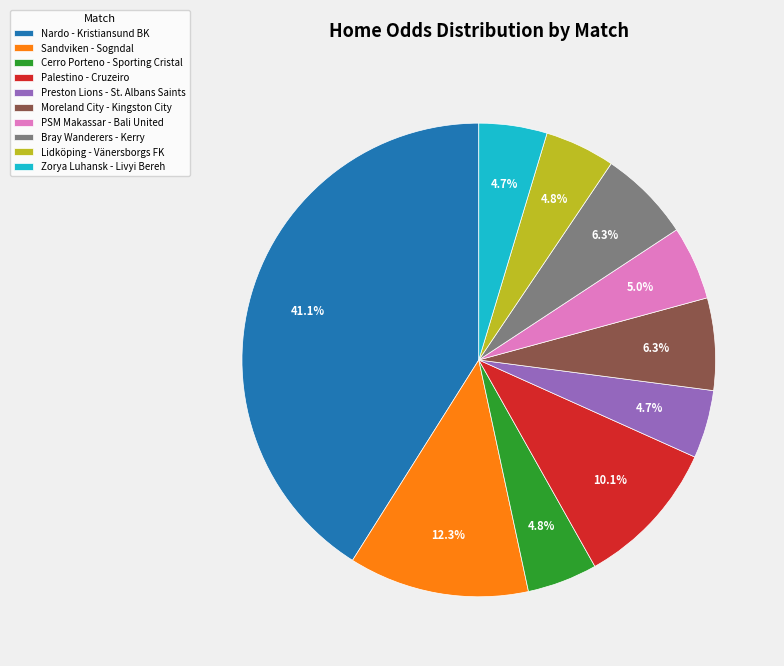

What percentage is the Nardo - Kristiansund BK slice, to the nearest percent?

41%